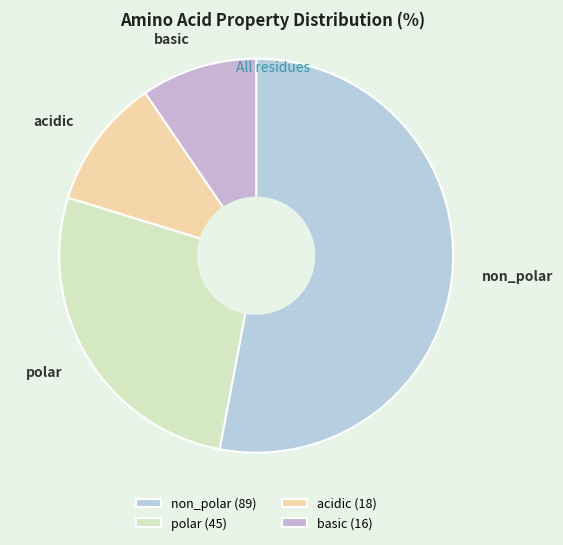

How many segments does this pie chart have?

4